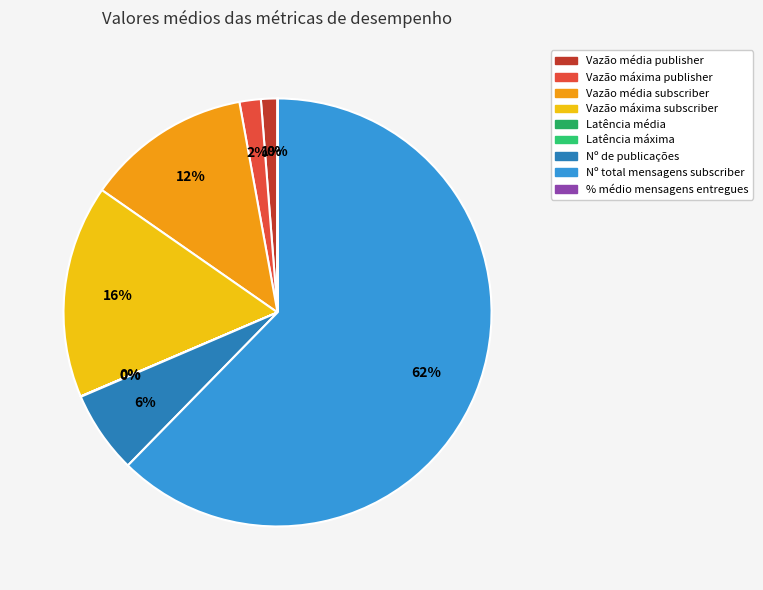

True or false: Vazão máxima subscriber accounts for 16% of the total.

True